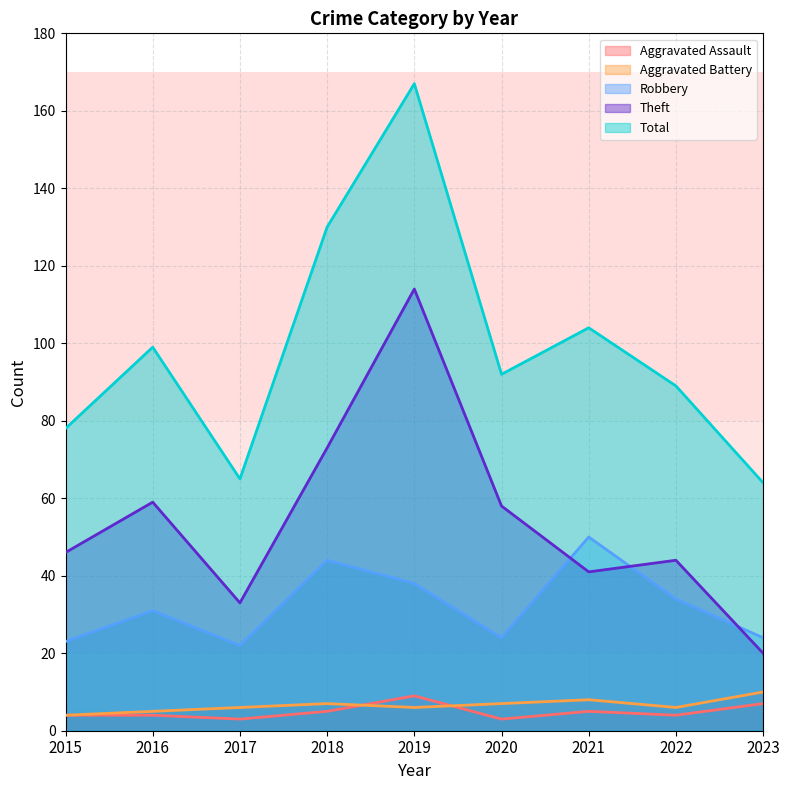

What is the sum of the Aggravated Battery values at 2020 and 2022?

13